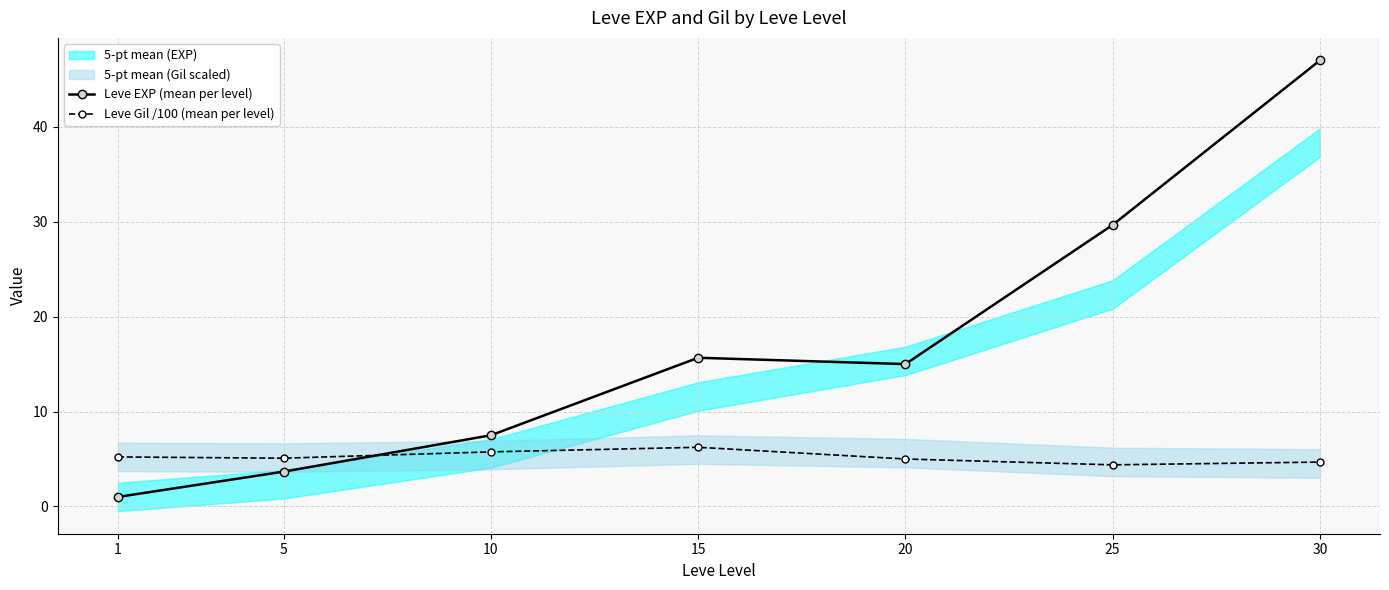

At which category does Leve EXP (mean per level) reach its first local peak?

15